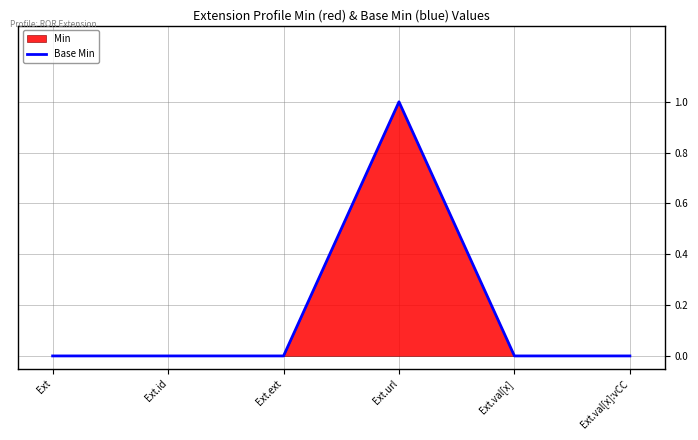

True or false: there are more than 0 points higher than both neighbors.

True